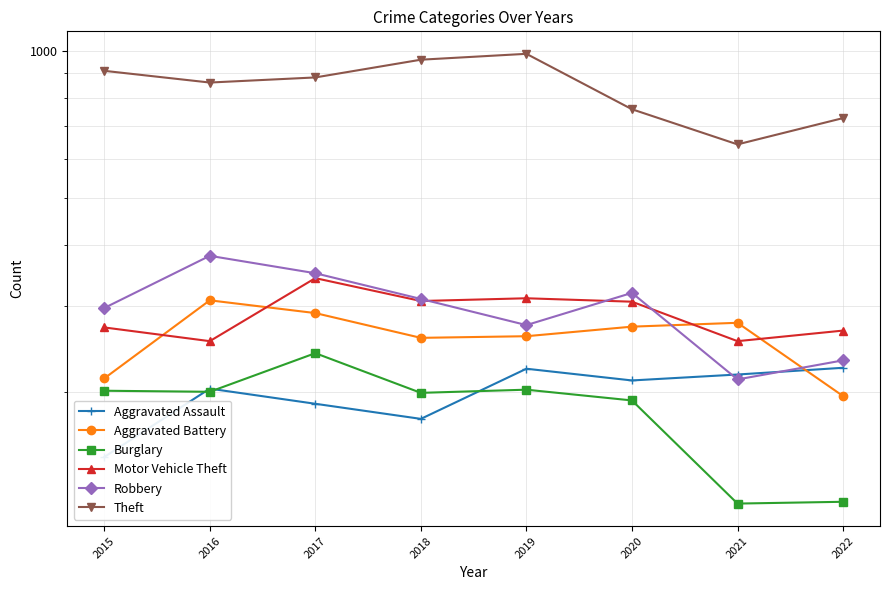

What is the lowest value of the Aggravated Assault series?

147